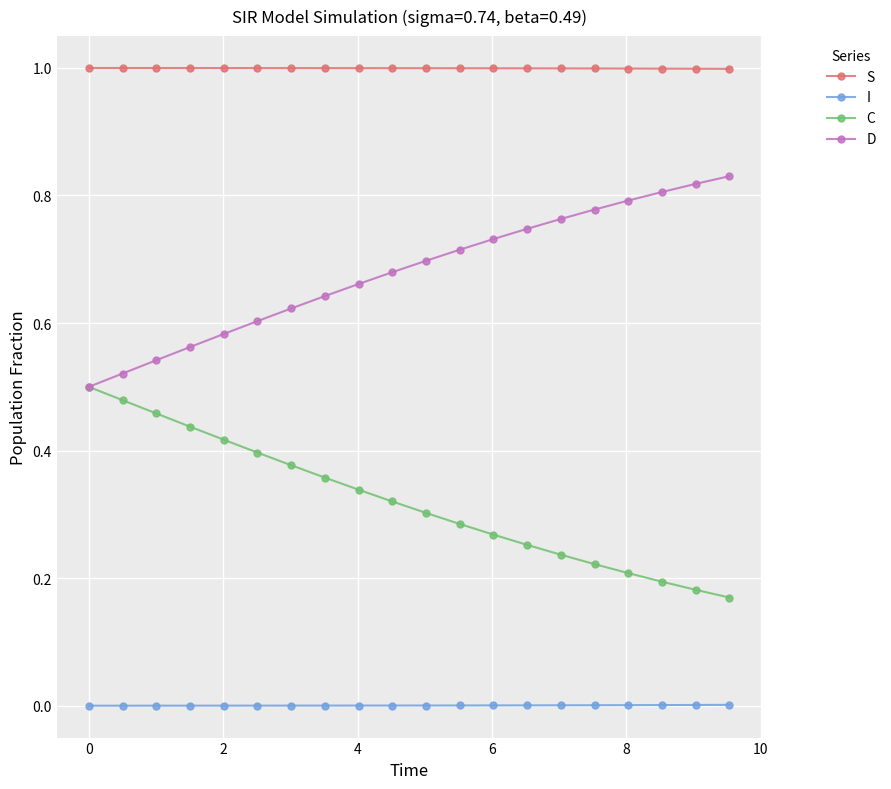

True or false: S and C cross at least once.

False